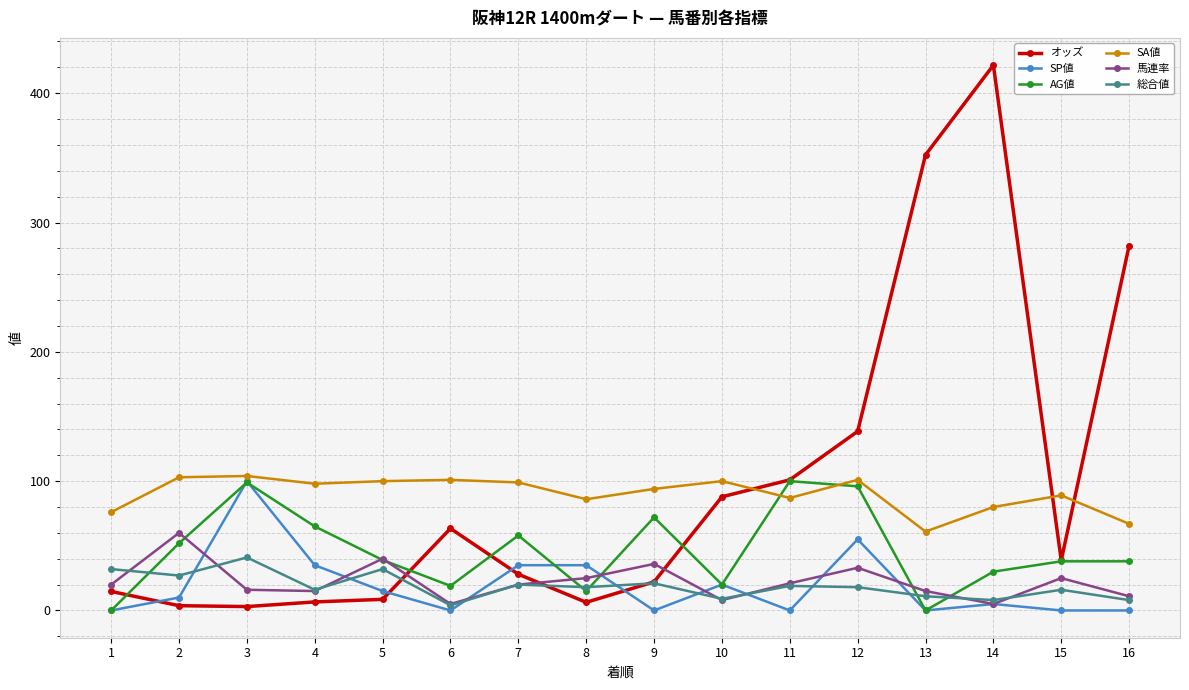

Which series changed the most between 11 and 16?

オッズ